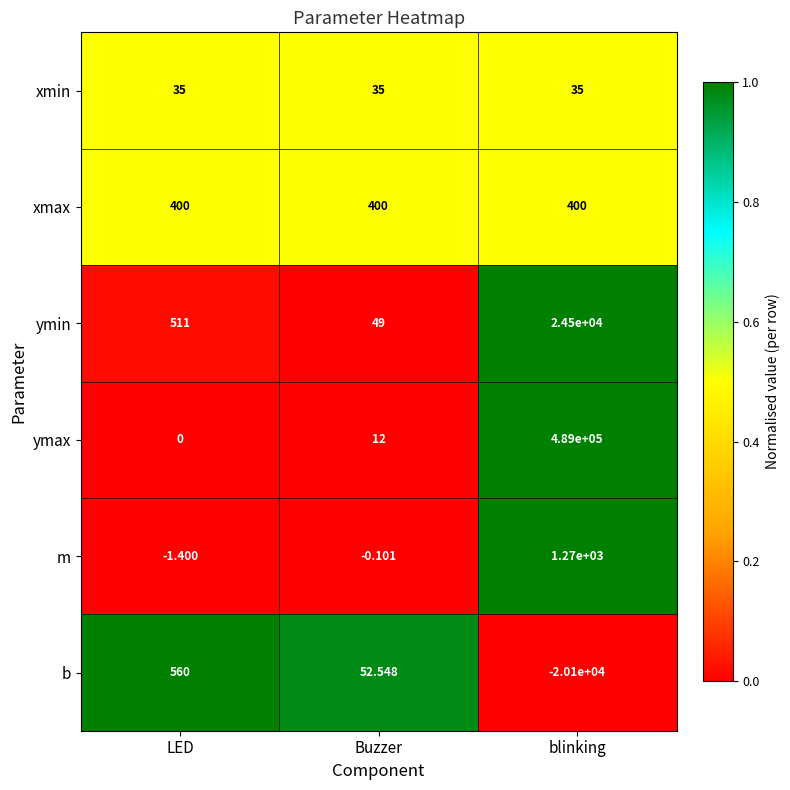

Rank the series by their maximum value, from highest to lowest.

ymax, ymin, m, b, xmax, xmin